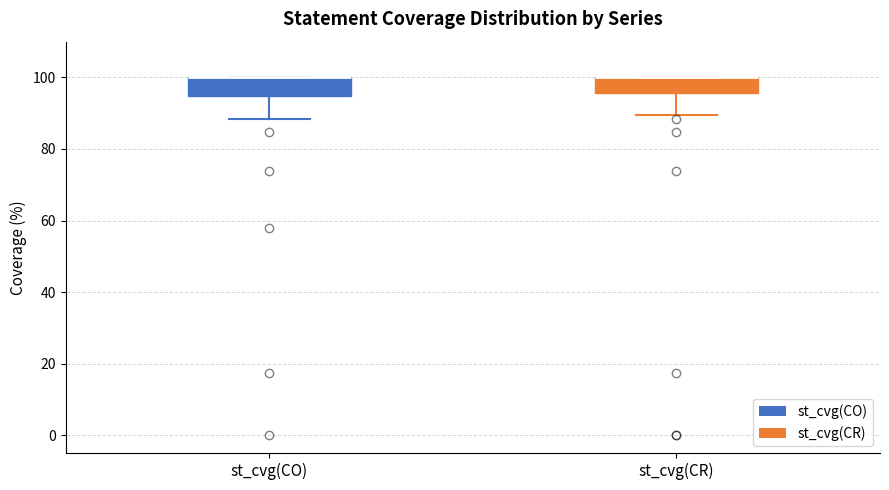

Reading left to right, transcribe this box plot: for each box, give where its median line is, the range the box spans, and where its two whiskers end, as read against the y-axis. The values are not printed on the chart, so give them approximately, as read against the axis.

st_cvg(CO): median 100 (drawn on the box's upper edge), box 94 to 100, whiskers 88 to 100
st_cvg(CR): median 100 (drawn on the box's upper edge), box 96 to 100, whiskers 90 to 100